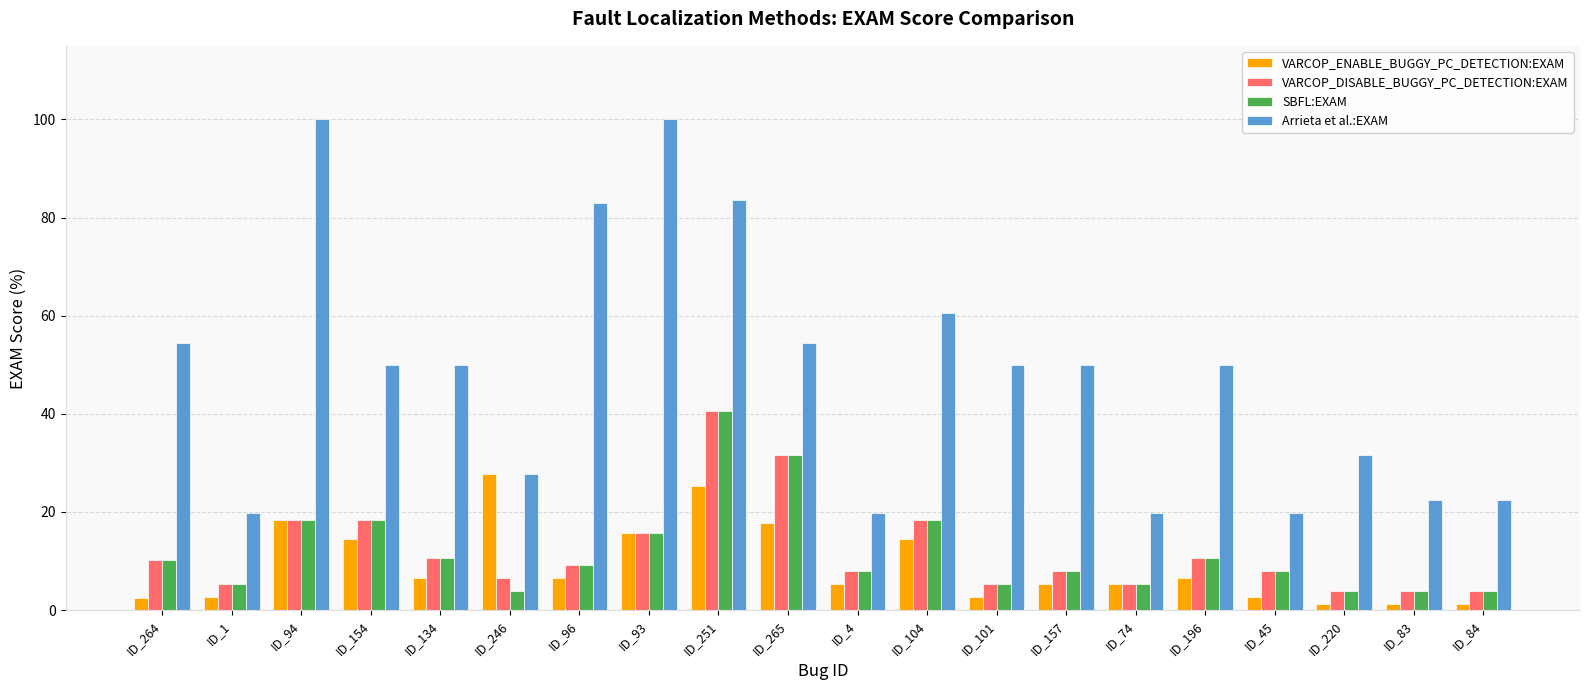

What is the label of the 16th bar from the left?

ID_196